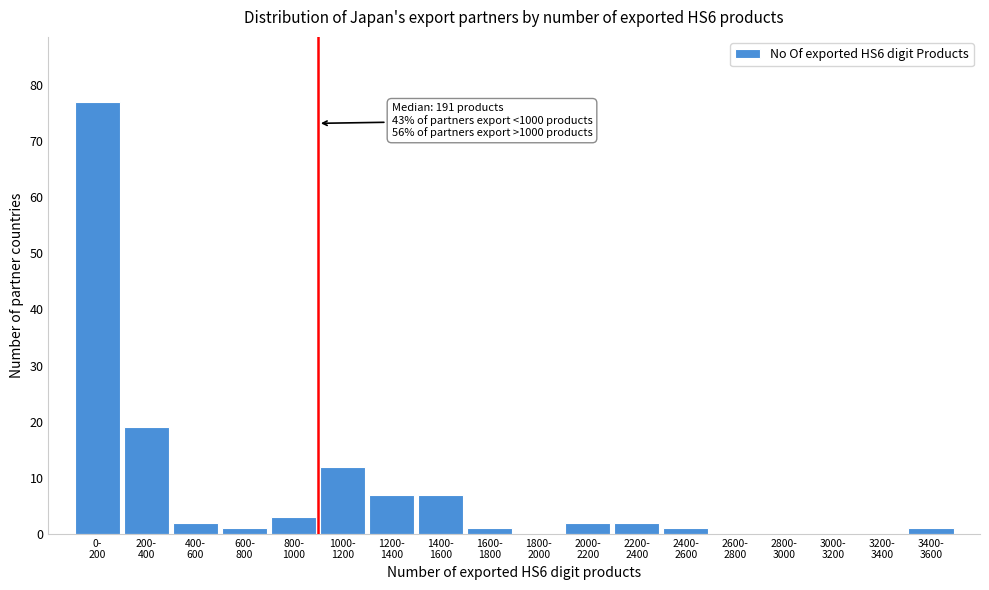

What is the maximum value shown in the chart?

77